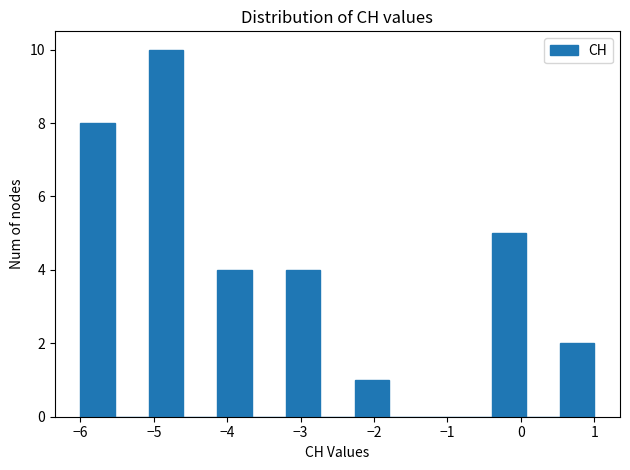

Reading left to right, transcribe this chart: for each bar, give the range it covers on the x-axis and its height. Neither the bar edges nor the heights are printed on the chart, so give them approximately, as read against the axes.

-6.0 to -5.5: 8
-5.5 to -5.1: 0
-5.1 to -4.6: 10
-4.6 to -4.1: 0
-4.1 to -3.7: 4
-3.7 to -3.2: 0
-3.2 to -2.7: 4
-2.7 to -2.3: 0
-2.3 to -1.8: 1
-1.8 to -1.3: 0
-1.3 to -0.9: 0
-0.9 to -0.4: 0
-0.4 to 0.1: 5
0.1 to 0.5: 0
0.5 to 1.0: 2